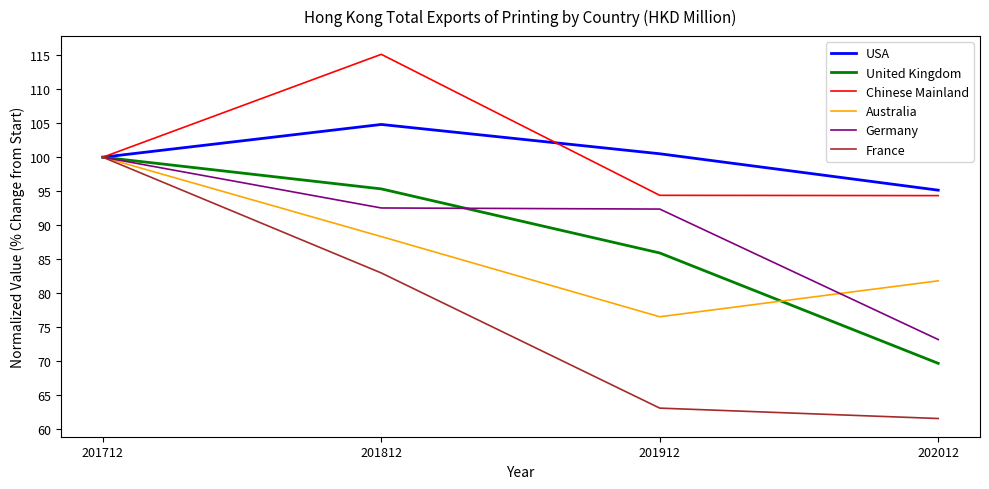

Rank the series at 201812 from highest to lowest value.

Chinese Mainland, USA, United Kingdom, Germany, Australia, France